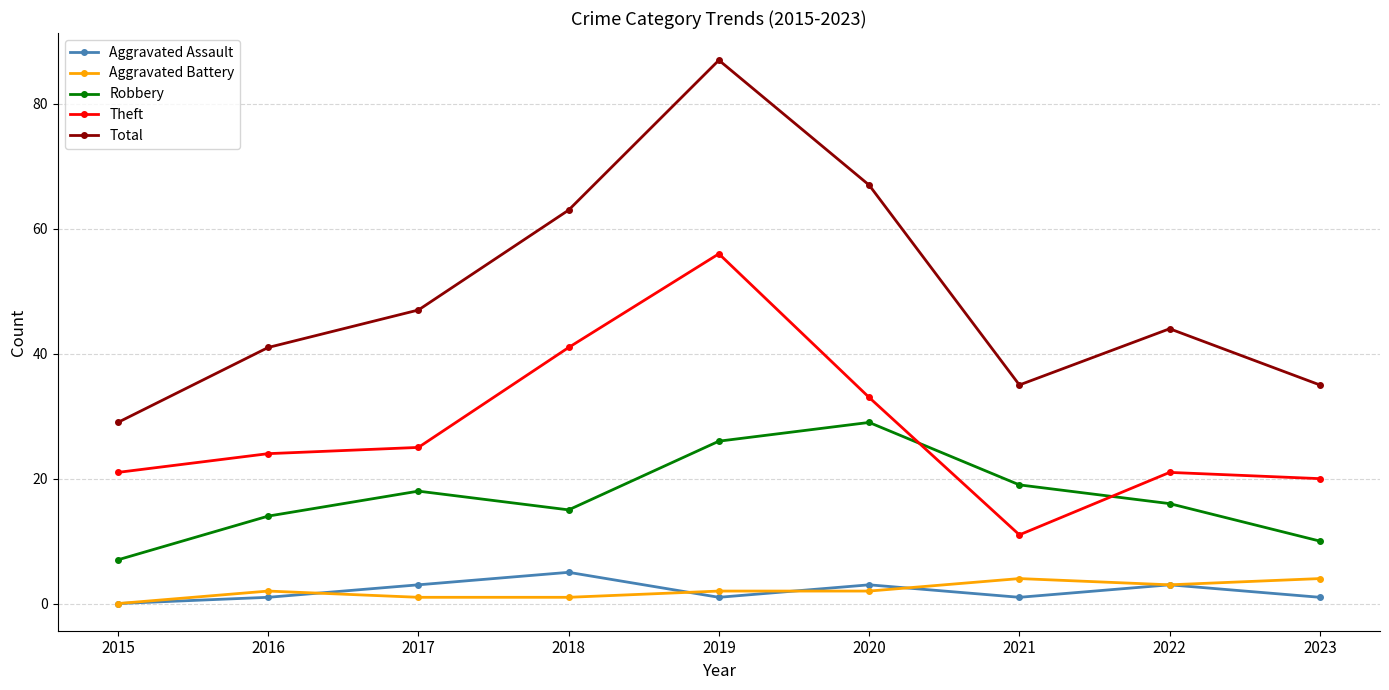

What is the value of the Total point at the 9th from the left?

35